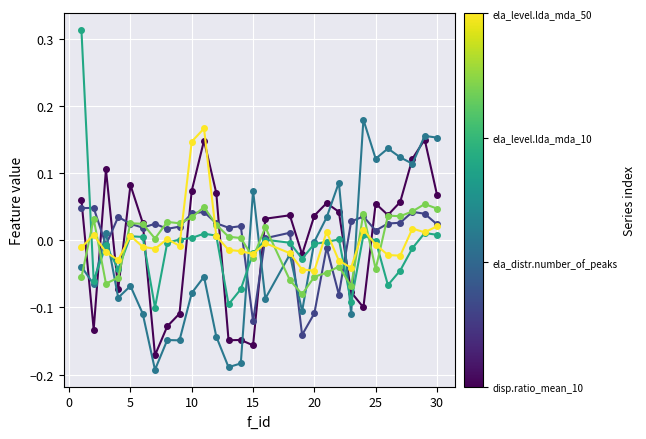

How many lines are shown in the chart?

6